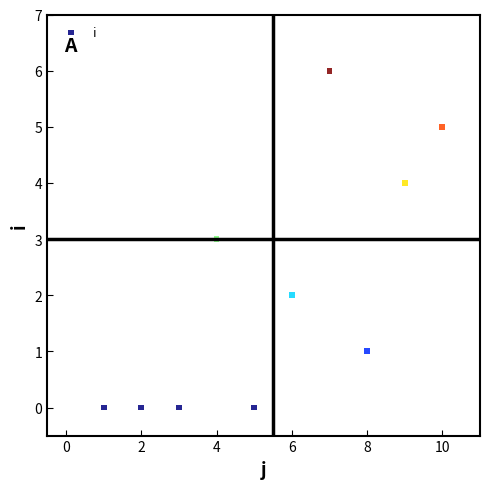

What is the average X value?

6